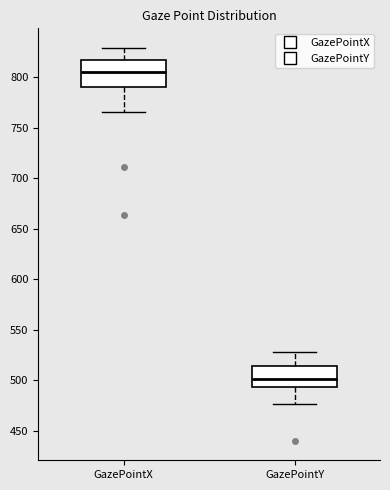

Reading left to right, transcribe this box plot: for each box, give where its median line is, the range the box spans, and where its two whiskers end, as read against the y-axis. The values are not printed on the chart, so give them approximately, as read against the axis.

GazePointX: median 805, box 790 to 820, whiskers 765 to 830
GazePointY: median 500, box 495 to 515, whiskers 475 to 530